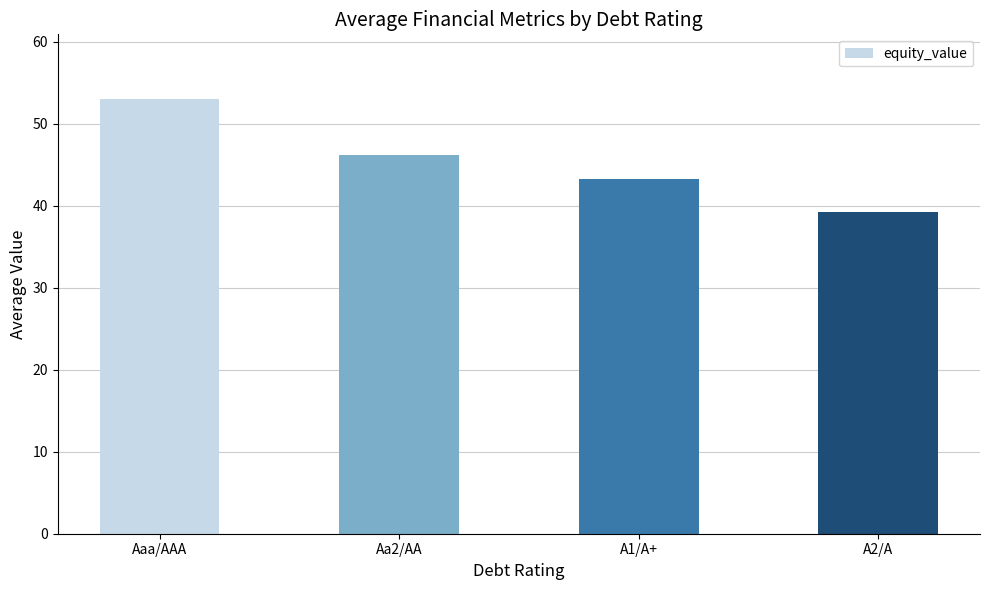

What is the difference between the maximum and minimum values?

13.7